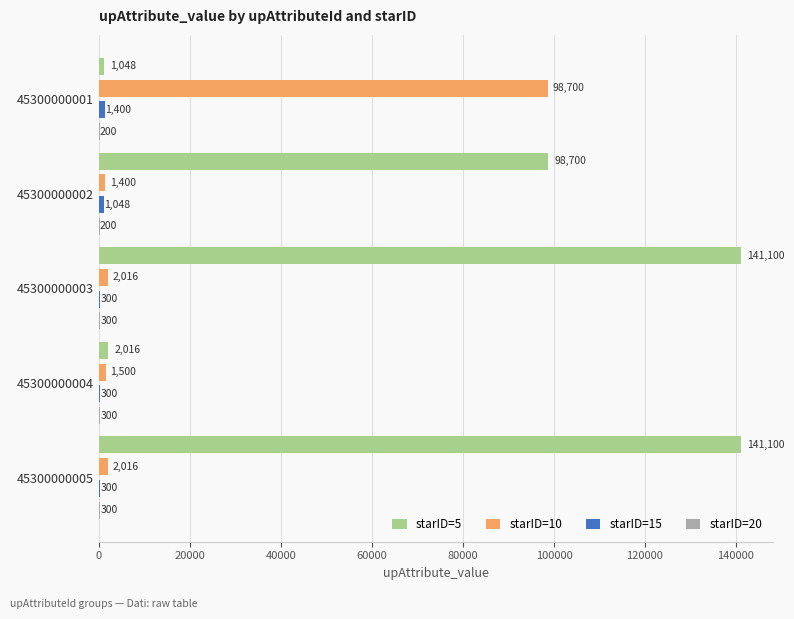

Which series has the largest total across all categories?

starID=5